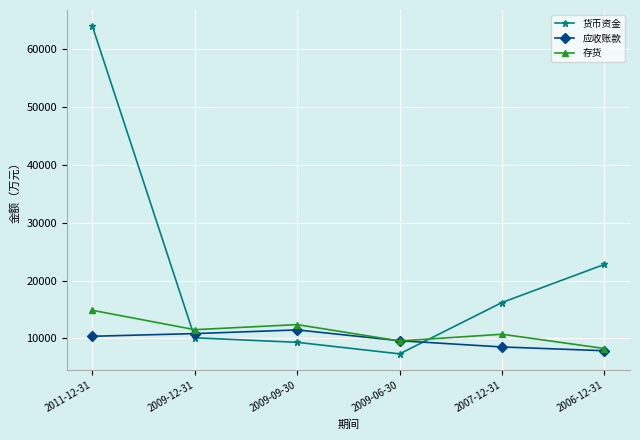

What is the spread (max minus min) of values at 2009-12-31?

1406